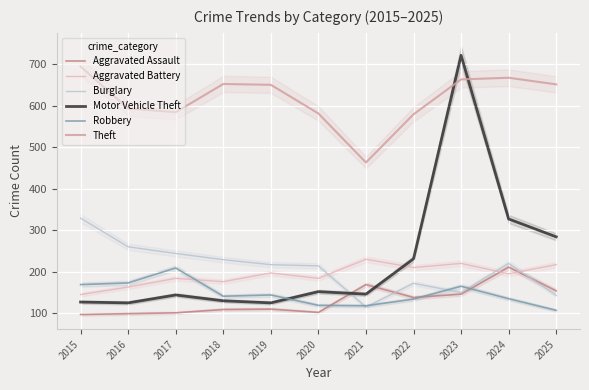

True or false: Burglary and Theft intersect in this chart.

False